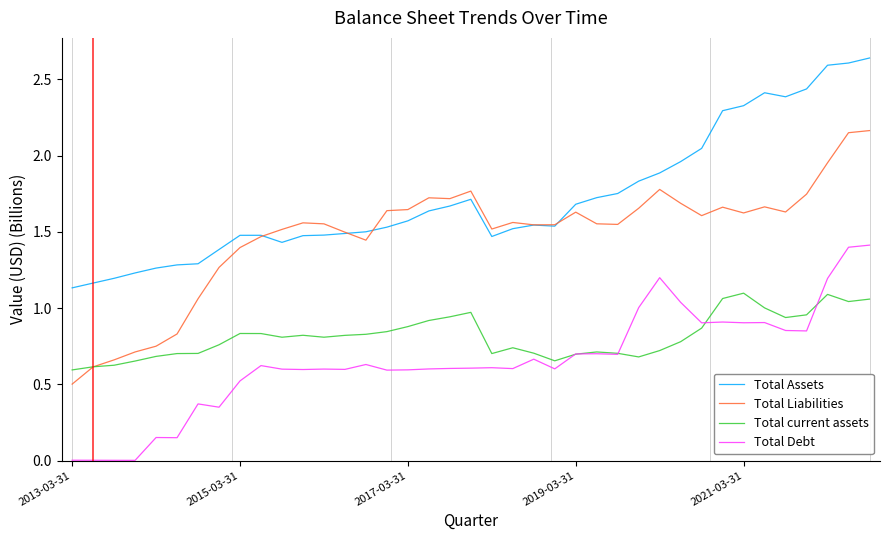

Which series has the widest spread of values?

Total Liabilities